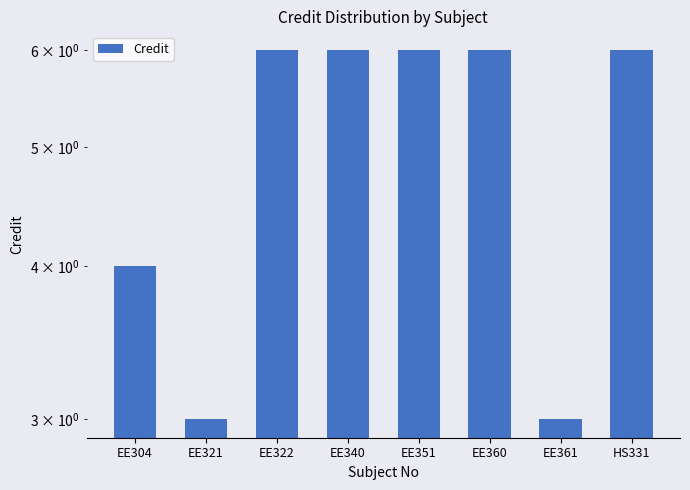

Are the bars grouped side by side (vs. stacked)?

No